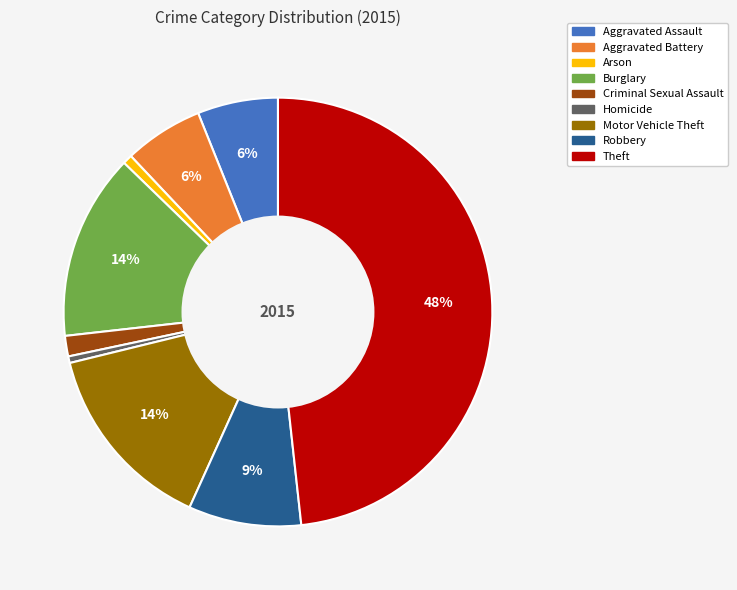

To the nearest percent, what portion does Burglary represent?

14%